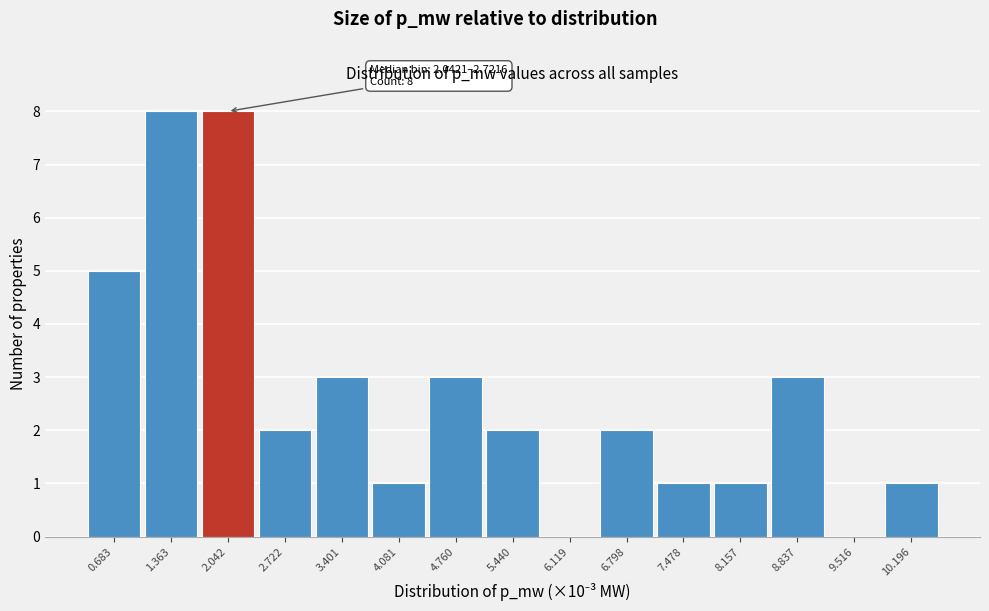

Reading left to right, what are all the values shown in this chart?

0.683=5	1.363=8	2.042=8	2.722=2	3.401=3	4.081=1	4.760=3	5.440=2	6.119=0	6.798=2	7.478=1	8.157=1	8.837=3	9.516=0	10.196=1